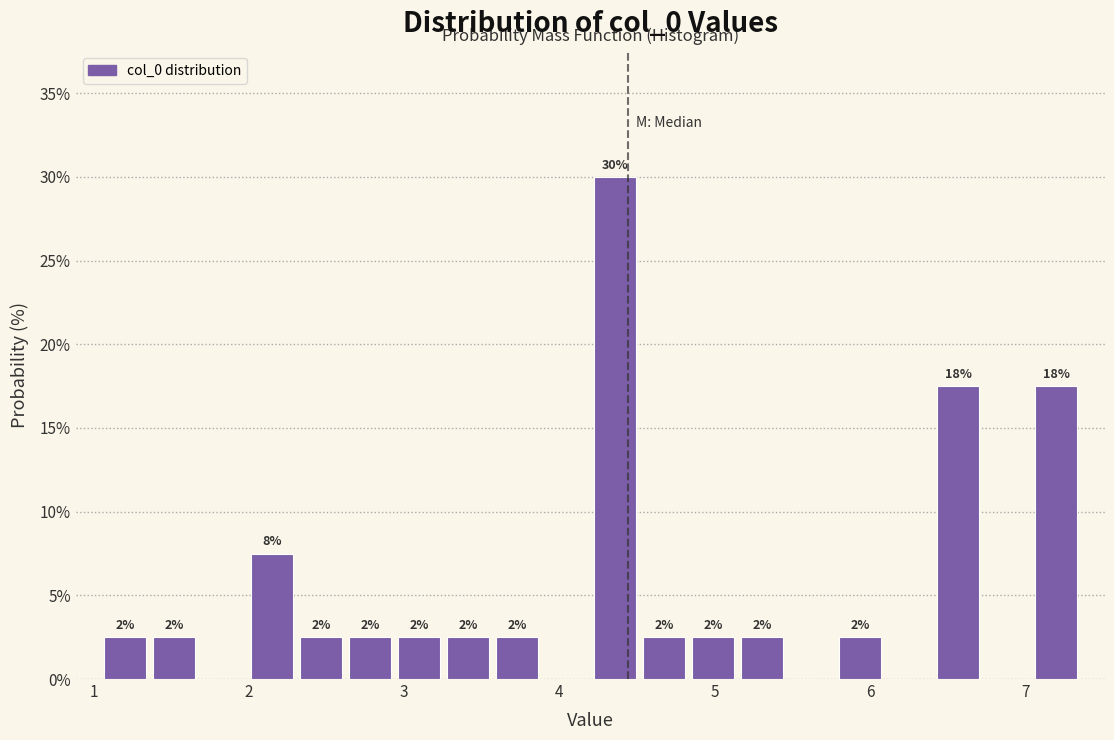

Read against the x-axis, roughly where is the centre of the tallest bar?

4.4